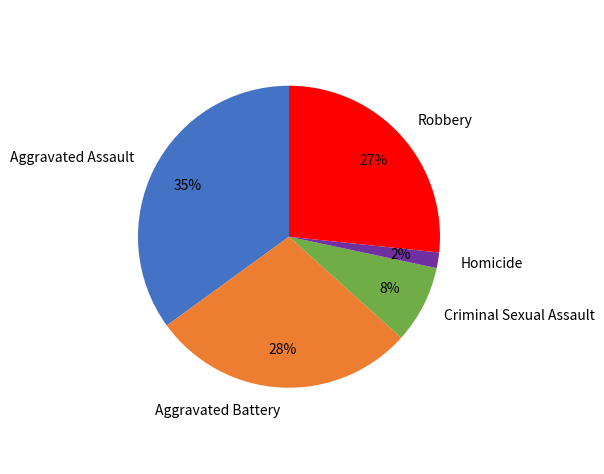

Which category has the biggest portion of the pie?

Aggravated Assault